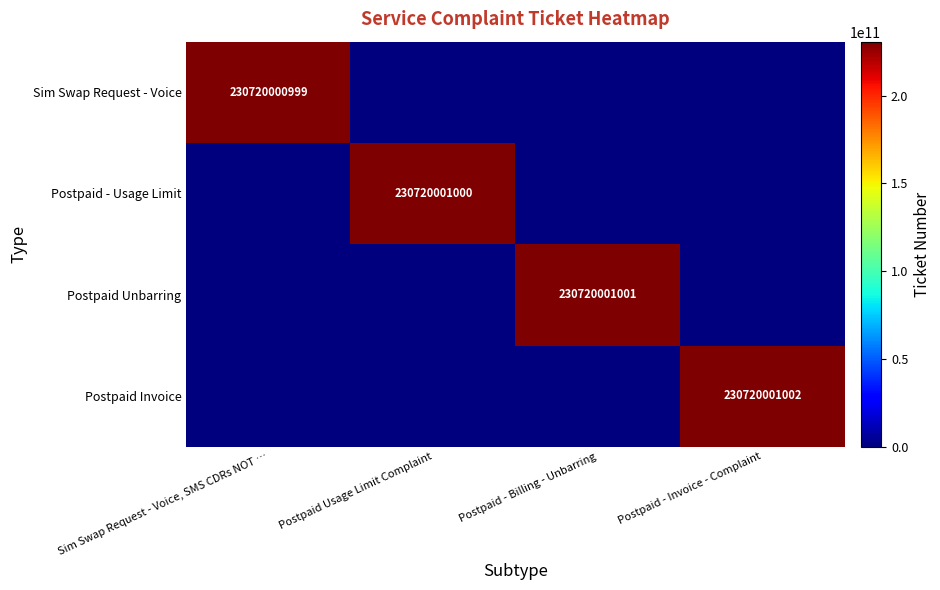

Is the value of Postpaid - Usage Limit at Postpaid Usage Limit Complaint greater than the value of Postpaid Invoice at Postpaid - Invoice - Complaint?

No